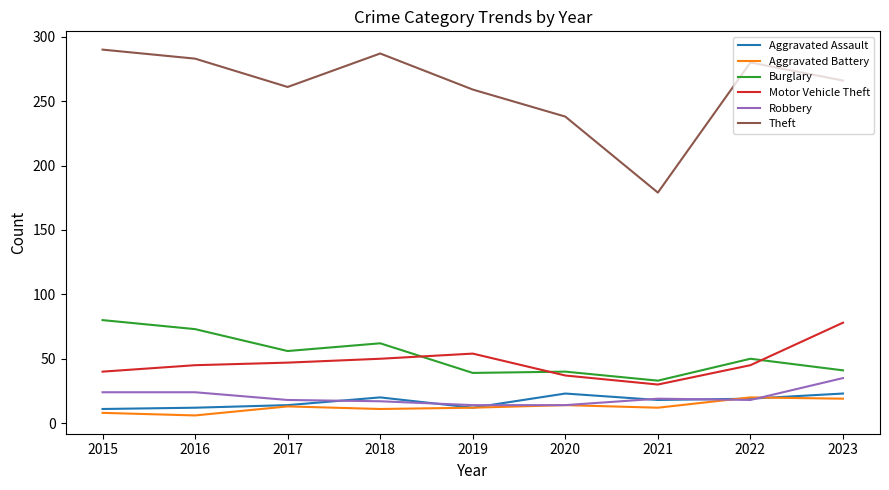

Which series has the widest spread of values?

Theft